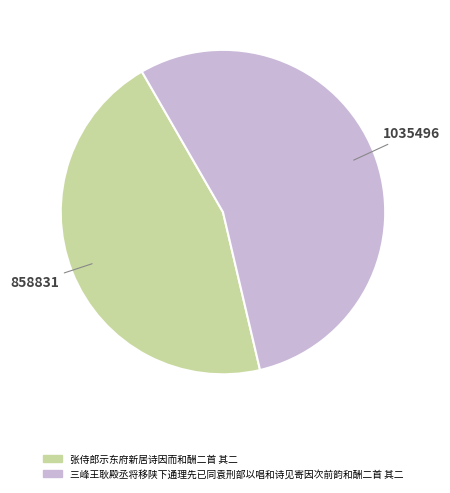

Is there a majority slice in this chart?

Yes